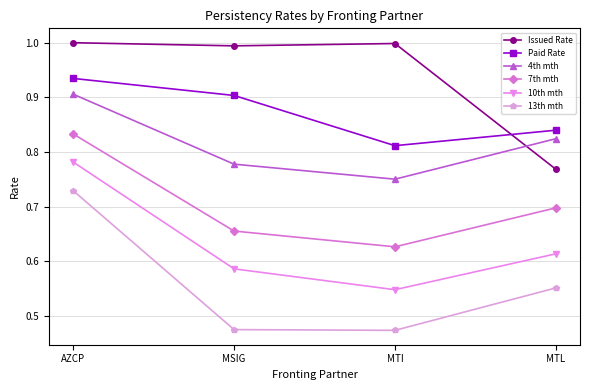

Which series has the largest total across all categories?

Issued Rate